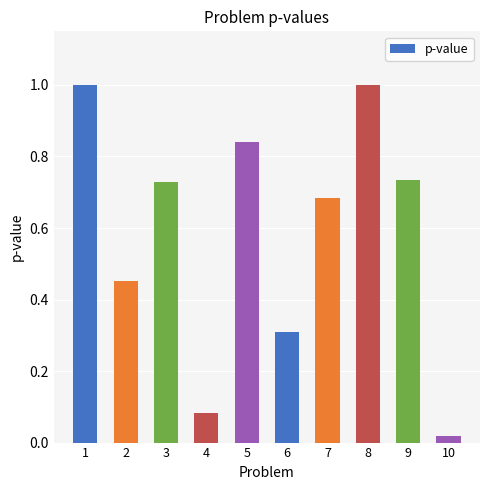

Which category has the lowest value across all series?

10